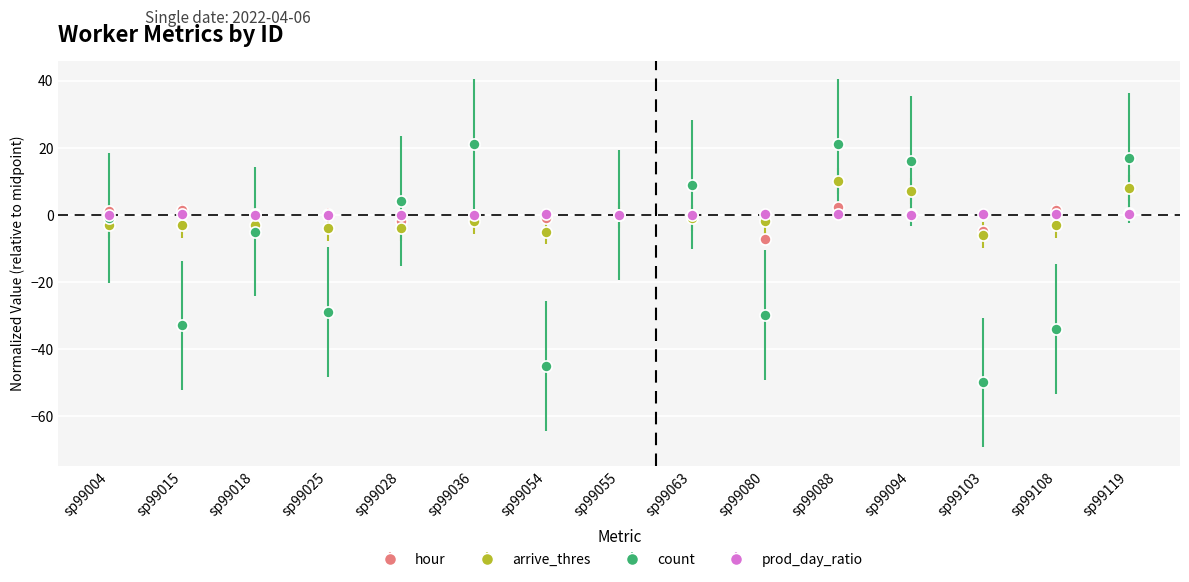

What are all the series names shown in the legend?

hour, arrive_thres, count, prod_day_ratio